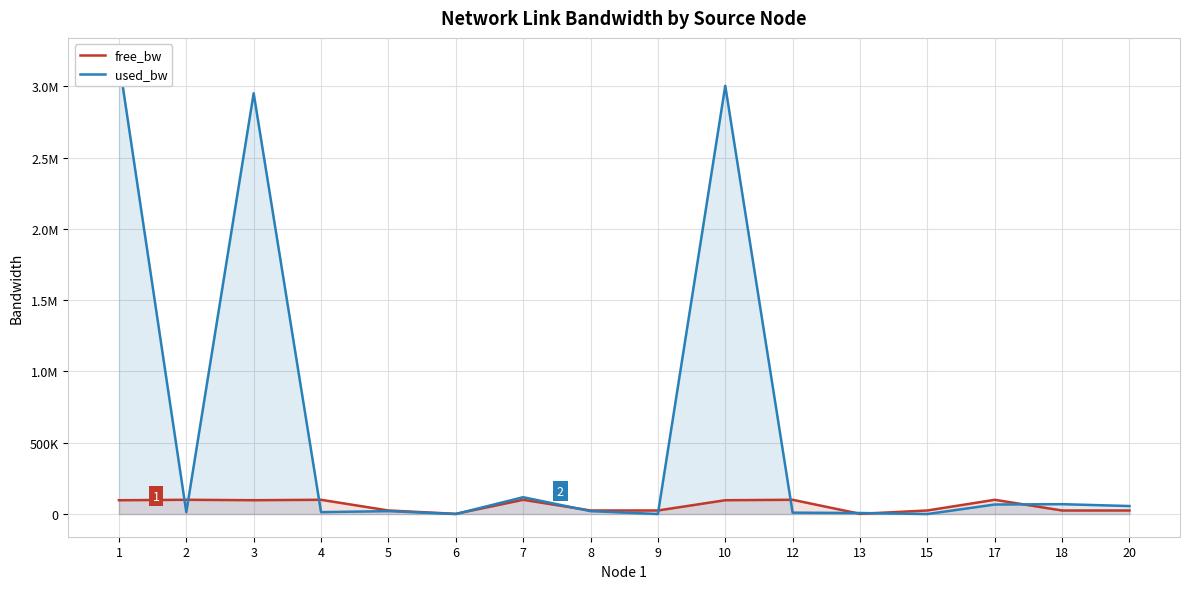

Is the value of used_bw at 7 greater than the value of free_bw at 20?

Yes